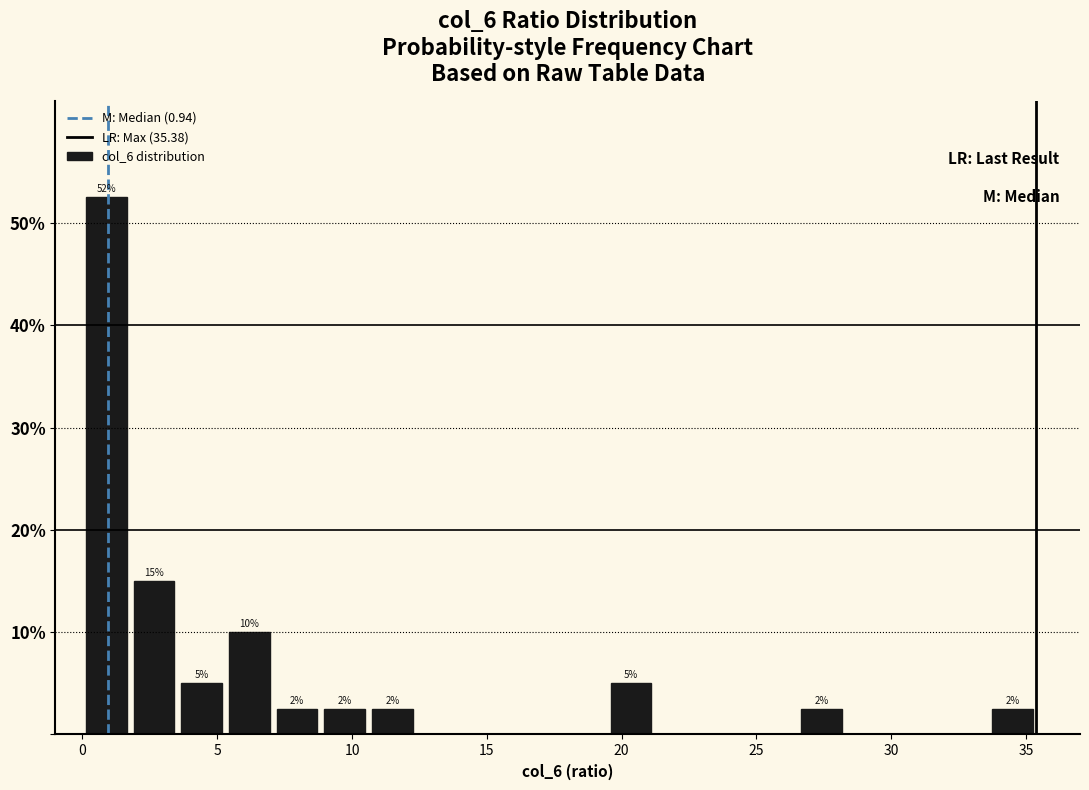

Read against the x-axis, roughly where is the centre of the tallest bar?

1.0